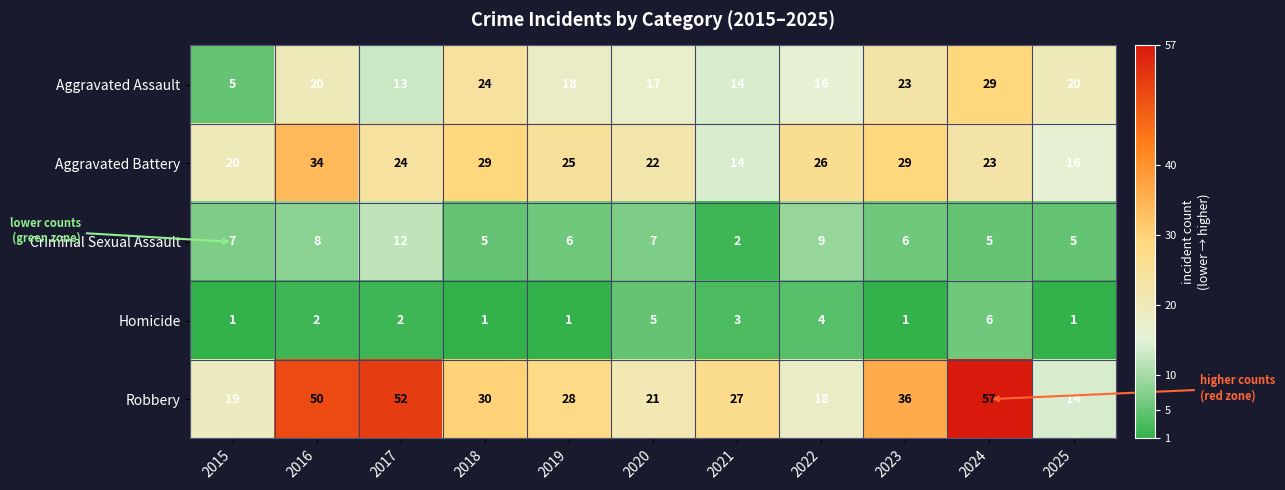

What is the total value across all series at 2018?

89